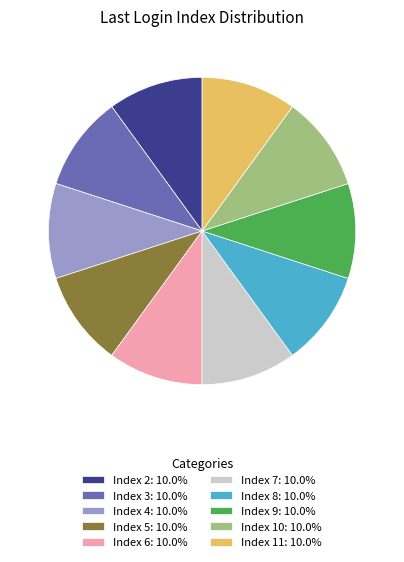

How many segments does this pie chart have?

10